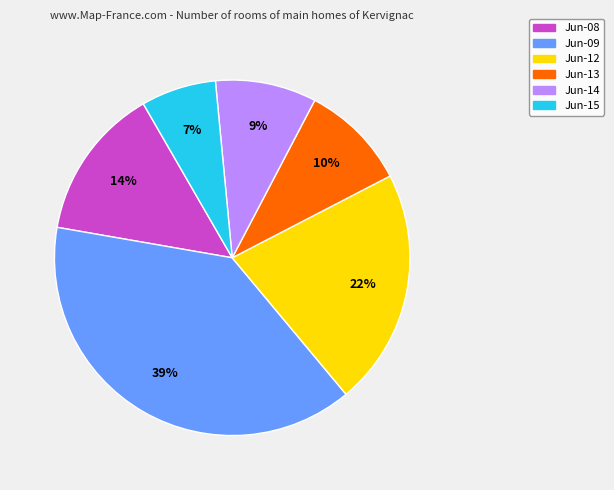

Is there a majority slice in this chart?

No